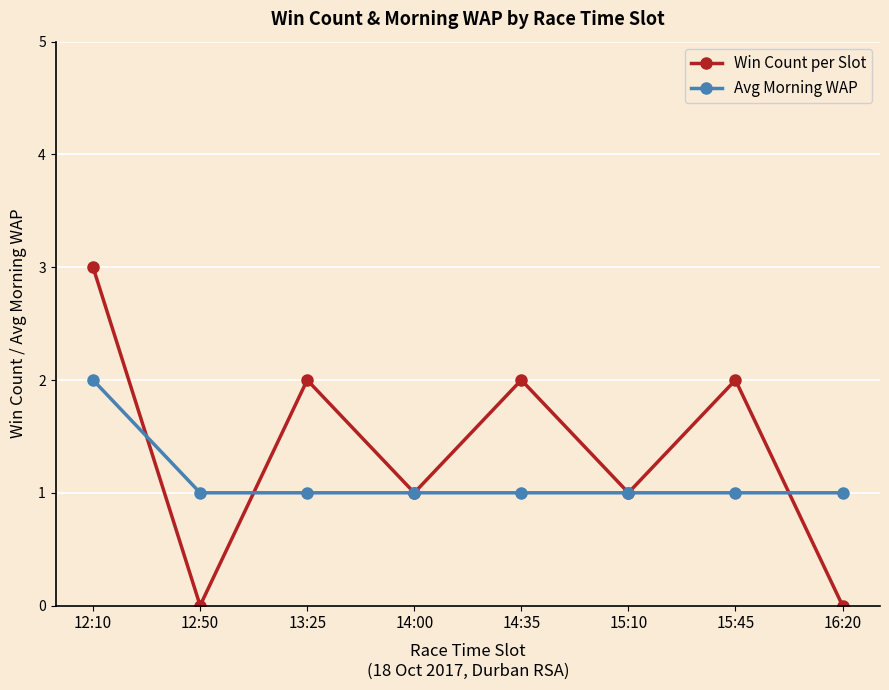

How many data points does each series have?

8